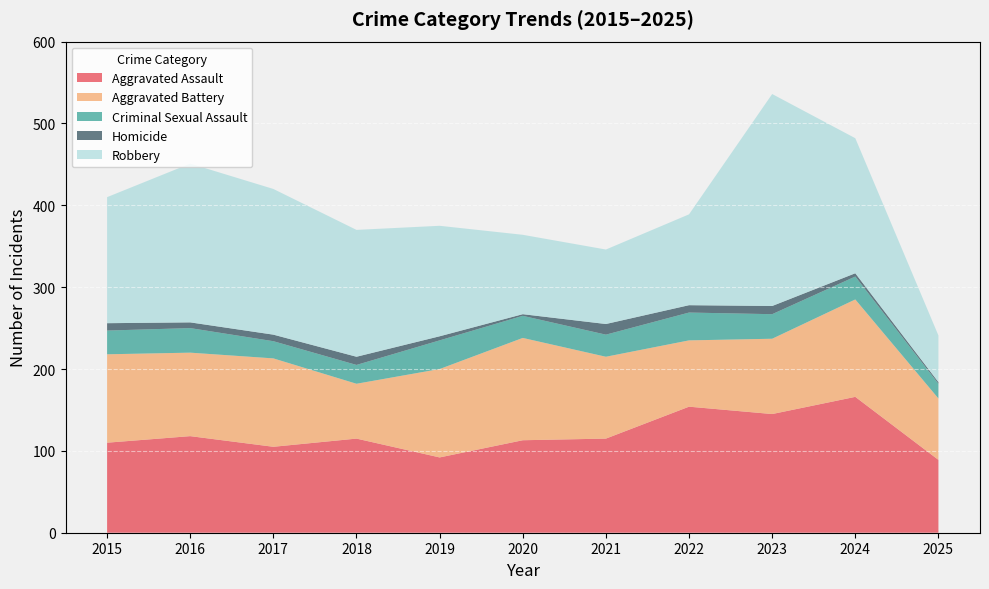

Reading left to right, list all the values displayed in this chart.

Aggravated Assault: 2015=110	2016=118	2017=105	2018=115	2019=92	2020=113	2021=115	2022=154	2023=145	2024=166	2025=89
Aggravated Battery: 2015=108	2016=102	2017=108	2018=67	2019=108	2020=125	2021=100	2022=81	2023=92	2024=119	2025=75
Criminal Sexual Assault: 2015=29	2016=30	2017=21	2018=23	2019=35	2020=27	2021=27	2022=34	2023=30	2024=28	2025=18
Homicide: 2015=9	2016=7	2017=8	2018=10	2019=5	2020=2	2021=13	2022=9	2023=10	2024=4	2025=2
Robbery: 2015=154	2016=194	2017=178	2018=155	2019=135	2020=97	2021=91	2022=111	2023=259	2024=165	2025=57